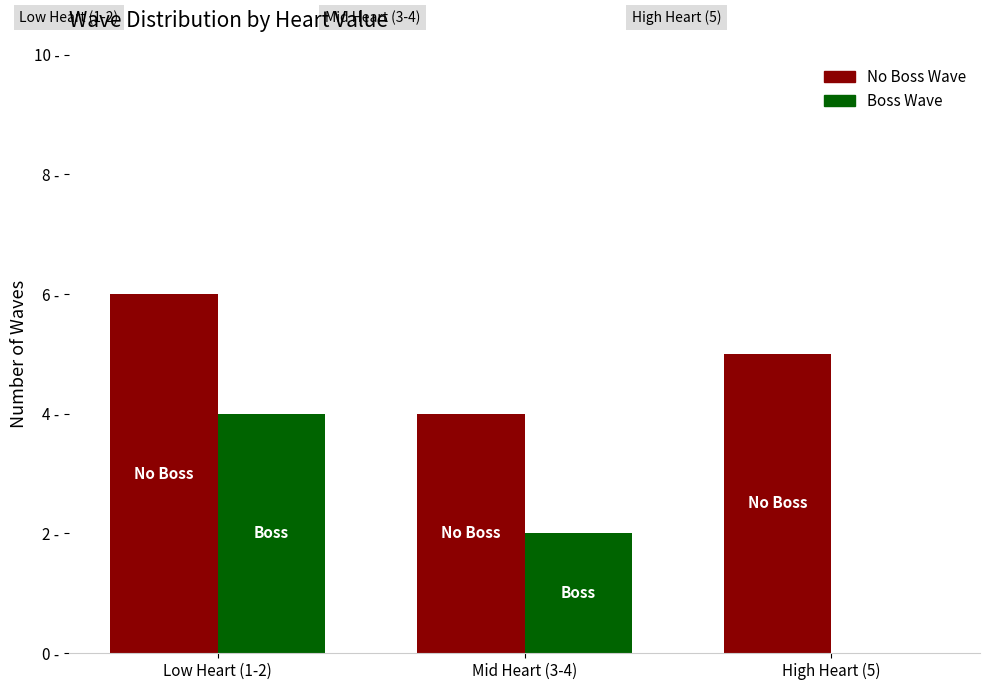

What is the average value of the No Boss Wave series?

5